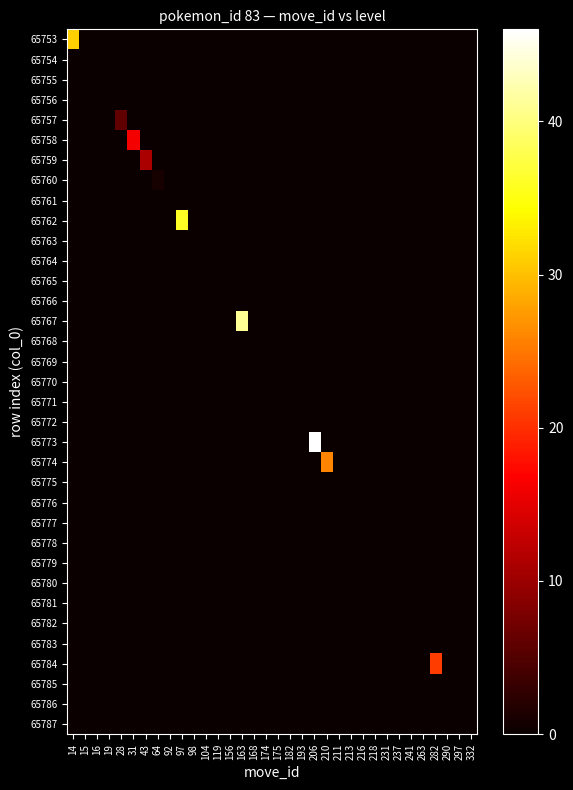

Reading left to right, list all the values displayed in this chart.

65753: 14=31	15=0	16=0	19=0	28=0	31=0	43=0	64=0	92=0	97=0	98=0	104=0	119=0	156=0	163=0	168=0	174=0	175=0	182=0	193=0	206=0	210=0	211=0	213=0	216=0	218=0	231=0	237=0	241=0	263=0	282=0	290=0	297=0	332=0
65754: 14=0	15=0	16=0	19=0	28=0	31=0	43=0	64=0	92=0	97=0	98=0	104=0	119=0	156=0	163=0	168=0	174=0	175=0	182=0	193=0	206=0	210=0	211=0	213=0	216=0	218=0	231=0	237=0	241=0	263=0	282=0	290=0	297=0	332=0
65755: 14=0	15=0	16=0	19=0	28=0	31=0	43=0	64=0	92=0	97=0	98=0	104=0	119=0	156=0	163=0	168=0	174=0	175=0	182=0	193=0	206=0	210=0	211=0	213=0	216=0	218=0	231=0	237=0	241=0	263=0	282=0	290=0	297=0	332=0
65756: 14=0	15=0	16=0	19=0	28=0	31=0	43=0	64=0	92=0	97=0	98=0	104=0	119=0	156=0	163=0	168=0	174=0	175=0	182=0	193=0	206=0	210=0	211=0	213=0	216=0	218=0	231=0	237=0	241=0	263=0	282=0	290=0	297=0	332=0
65757: 14=0	15=0	16=0	19=0	28=6	31=0	43=0	64=0	92=0	97=0	98=0	104=0	119=0	156=0	163=0	168=0	174=0	175=0	182=0	193=0	206=0	210=0	211=0	213=0	216=0	218=0	231=0	237=0	241=0	263=0	282=0	290=0	297=0	332=0
65758: 14=0	15=0	16=0	19=0	28=0	31=16	43=0	64=0	92=0	97=0	98=0	104=0	119=0	156=0	163=0	168=0	174=0	175=0	182=0	193=0	206=0	210=0	211=0	213=0	216=0	218=0	231=0	237=0	241=0	263=0	282=0	290=0	297=0	332=0
65759: 14=0	15=0	16=0	19=0	28=0	31=0	43=11	64=0	92=0	97=0	98=0	104=0	119=0	156=0	163=0	168=0	174=0	175=0	182=0	193=0	206=0	210=0	211=0	213=0	216=0	218=0	231=0	237=0	241=0	263=0	282=0	290=0	297=0	332=0
65760: 14=0	15=0	16=0	19=0	28=0	31=0	43=0	64=1	92=0	97=0	98=0	104=0	119=0	156=0	163=0	168=0	174=0	175=0	182=0	193=0	206=0	210=0	211=0	213=0	216=0	218=0	231=0	237=0	241=0	263=0	282=0	290=0	297=0	332=0
65761: 14=0	15=0	16=0	19=0	28=0	31=0	43=0	64=0	92=0	97=0	98=0	104=0	119=0	156=0	163=0	168=0	174=0	175=0	182=0	193=0	206=0	210=0	211=0	213=0	216=0	218=0	231=0	237=0	241=0	263=0	282=0	290=0	297=0	332=0
65762: 14=0	15=0	16=0	19=0	28=0	31=0	43=0	64=0	92=0	97=36	98=0	104=0	119=0	156=0	163=0	168=0	174=0	175=0	182=0	193=0	206=0	210=0	211=0	213=0	216=0	218=0	231=0	237=0	241=0	263=0	282=0	290=0	297=0	332=0
65763: 14=0	15=0	16=0	19=0	28=0	31=0	43=0	64=0	92=0	97=0	98=0	104=0	119=0	156=0	163=0	168=0	174=0	175=0	182=0	193=0	206=0	210=0	211=0	213=0	216=0	218=0	231=0	237=0	241=0	263=0	282=0	290=0	297=0	332=0
65764: 14=0	15=0	16=0	19=0	28=0	31=0	43=0	64=0	92=0	97=0	98=0	104=0	119=0	156=0	163=0	168=0	174=0	175=0	182=0	193=0	206=0	210=0	211=0	213=0	216=0	218=0	231=0	237=0	241=0	263=0	282=0	290=0	297=0	332=0
65765: 14=0	15=0	16=0	19=0	28=0	31=0	43=0	64=0	92=0	97=0	98=0	104=0	119=0	156=0	163=0	168=0	174=0	175=0	182=0	193=0	206=0	210=0	211=0	213=0	216=0	218=0	231=0	237=0	241=0	263=0	282=0	290=0	297=0	332=0
65766: 14=0	15=0	16=0	19=0	28=0	31=0	43=0	64=0	92=0	97=0	98=0	104=0	119=0	156=0	163=0	168=0	174=0	175=0	182=0	193=0	206=0	210=0	211=0	213=0	216=0	218=0	231=0	237=0	241=0	263=0	282=0	290=0	297=0	332=0
65767: 14=0	15=0	16=0	19=0	28=0	31=0	43=0	64=0	92=0	97=0	98=0	104=0	119=0	156=0	163=41	168=0	174=0	175=0	182=0	193=0	206=0	210=0	211=0	213=0	216=0	218=0	231=0	237=0	241=0	263=0	282=0	290=0	297=0	332=0
65768: 14=0	15=0	16=0	19=0	28=0	31=0	43=0	64=0	92=0	97=0	98=0	104=0	119=0	156=0	163=0	168=0	174=0	175=0	182=0	193=0	206=0	210=0	211=0	213=0	216=0	218=0	231=0	237=0	241=0	263=0	282=0	290=0	297=0	332=0
65769: 14=0	15=0	16=0	19=0	28=0	31=0	43=0	64=0	92=0	97=0	98=0	104=0	119=0	156=0	163=0	168=0	174=0	175=0	182=0	193=0	206=0	210=0	211=0	213=0	216=0	218=0	231=0	237=0	241=0	263=0	282=0	290=0	297=0	332=0
65770: 14=0	15=0	16=0	19=0	28=0	31=0	43=0	64=0	92=0	97=0	98=0	104=0	119=0	156=0	163=0	168=0	174=0	175=0	182=0	193=0	206=0	210=0	211=0	213=0	216=0	218=0	231=0	237=0	241=0	263=0	282=0	290=0	297=0	332=0
65771: 14=0	15=0	16=0	19=0	28=0	31=0	43=0	64=0	92=0	97=0	98=0	104=0	119=0	156=0	163=0	168=0	174=0	175=0	182=0	193=0	206=0	210=0	211=0	213=0	216=0	218=0	231=0	237=0	241=0	263=0	282=0	290=0	297=0	332=0
65772: 14=0	15=0	16=0	19=0	28=0	31=0	43=0	64=0	92=0	97=0	98=0	104=0	119=0	156=0	163=0	168=0	174=0	175=0	182=0	193=0	206=0	210=0	211=0	213=0	216=0	218=0	231=0	237=0	241=0	263=0	282=0	290=0	297=0	332=0
65773: 14=0	15=0	16=0	19=0	28=0	31=0	43=0	64=0	92=0	97=0	98=0	104=0	119=0	156=0	163=0	168=0	174=0	175=0	182=0	193=0	206=46	210=0	211=0	213=0	216=0	218=0	231=0	237=0	241=0	263=0	282=0	290=0	297=0	332=0
65774: 14=0	15=0	16=0	19=0	28=0	31=0	43=0	64=0	92=0	97=0	98=0	104=0	119=0	156=0	163=0	168=0	174=0	175=0	182=0	193=0	206=0	210=26	211=0	213=0	216=0	218=0	231=0	237=0	241=0	263=0	282=0	290=0	297=0	332=0
65775: 14=0	15=0	16=0	19=0	28=0	31=0	43=0	64=0	92=0	97=0	98=0	104=0	119=0	156=0	163=0	168=0	174=0	175=0	182=0	193=0	206=0	210=0	211=0	213=0	216=0	218=0	231=0	237=0	241=0	263=0	282=0	290=0	297=0	332=0
65776: 14=0	15=0	16=0	19=0	28=0	31=0	43=0	64=0	92=0	97=0	98=0	104=0	119=0	156=0	163=0	168=0	174=0	175=0	182=0	193=0	206=0	210=0	211=0	213=0	216=0	218=0	231=0	237=0	241=0	263=0	282=0	290=0	297=0	332=0
65777: 14=0	15=0	16=0	19=0	28=0	31=0	43=0	64=0	92=0	97=0	98=0	104=0	119=0	156=0	163=0	168=0	174=0	175=0	182=0	193=0	206=0	210=0	211=0	213=0	216=0	218=0	231=0	237=0	241=0	263=0	282=0	290=0	297=0	332=0
65778: 14=0	15=0	16=0	19=0	28=0	31=0	43=0	64=0	92=0	97=0	98=0	104=0	119=0	156=0	163=0	168=0	174=0	175=0	182=0	193=0	206=0	210=0	211=0	213=0	216=0	218=0	231=0	237=0	241=0	263=0	282=0	290=0	297=0	332=0
65779: 14=0	15=0	16=0	19=0	28=0	31=0	43=0	64=0	92=0	97=0	98=0	104=0	119=0	156=0	163=0	168=0	174=0	175=0	182=0	193=0	206=0	210=0	211=0	213=0	216=0	218=0	231=0	237=0	241=0	263=0	282=0	290=0	297=0	332=0
65780: 14=0	15=0	16=0	19=0	28=0	31=0	43=0	64=0	92=0	97=0	98=0	104=0	119=0	156=0	163=0	168=0	174=0	175=0	182=0	193=0	206=0	210=0	211=0	213=0	216=0	218=0	231=0	237=0	241=0	263=0	282=0	290=0	297=0	332=0
65781: 14=0	15=0	16=0	19=0	28=0	31=0	43=0	64=0	92=0	97=0	98=0	104=0	119=0	156=0	163=0	168=0	174=0	175=0	182=0	193=0	206=0	210=0	211=0	213=0	216=0	218=0	231=0	237=0	241=0	263=0	282=0	290=0	297=0	332=0
65782: 14=0	15=0	16=0	19=0	28=0	31=0	43=0	64=0	92=0	97=0	98=0	104=0	119=0	156=0	163=0	168=0	174=0	175=0	182=0	193=0	206=0	210=0	211=0	213=0	216=0	218=0	231=0	237=0	241=0	263=0	282=0	290=0	297=0	332=0
65783: 14=0	15=0	16=0	19=0	28=0	31=0	43=0	64=0	92=0	97=0	98=0	104=0	119=0	156=0	163=0	168=0	174=0	175=0	182=0	193=0	206=0	210=0	211=0	213=0	216=0	218=0	231=0	237=0	241=0	263=0	282=0	290=0	297=0	332=0
65784: 14=0	15=0	16=0	19=0	28=0	31=0	43=0	64=0	92=0	97=0	98=0	104=0	119=0	156=0	163=0	168=0	174=0	175=0	182=0	193=0	206=0	210=0	211=0	213=0	216=0	218=0	231=0	237=0	241=0	263=0	282=21	290=0	297=0	332=0
65785: 14=0	15=0	16=0	19=0	28=0	31=0	43=0	64=0	92=0	97=0	98=0	104=0	119=0	156=0	163=0	168=0	174=0	175=0	182=0	193=0	206=0	210=0	211=0	213=0	216=0	218=0	231=0	237=0	241=0	263=0	282=0	290=0	297=0	332=0
65786: 14=0	15=0	16=0	19=0	28=0	31=0	43=0	64=0	92=0	97=0	98=0	104=0	119=0	156=0	163=0	168=0	174=0	175=0	182=0	193=0	206=0	210=0	211=0	213=0	216=0	218=0	231=0	237=0	241=0	263=0	282=0	290=0	297=0	332=0
65787: 14=0	15=0	16=0	19=0	28=0	31=0	43=0	64=0	92=0	97=0	98=0	104=0	119=0	156=0	163=0	168=0	174=0	175=0	182=0	193=0	206=0	210=0	211=0	213=0	216=0	218=0	231=0	237=0	241=0	263=0	282=0	290=0	297=0	332=0